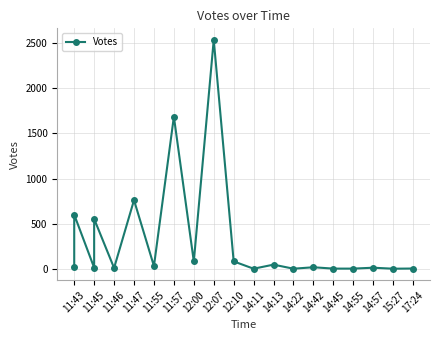

What is the change in value from 14:13 to 14:42?

-29